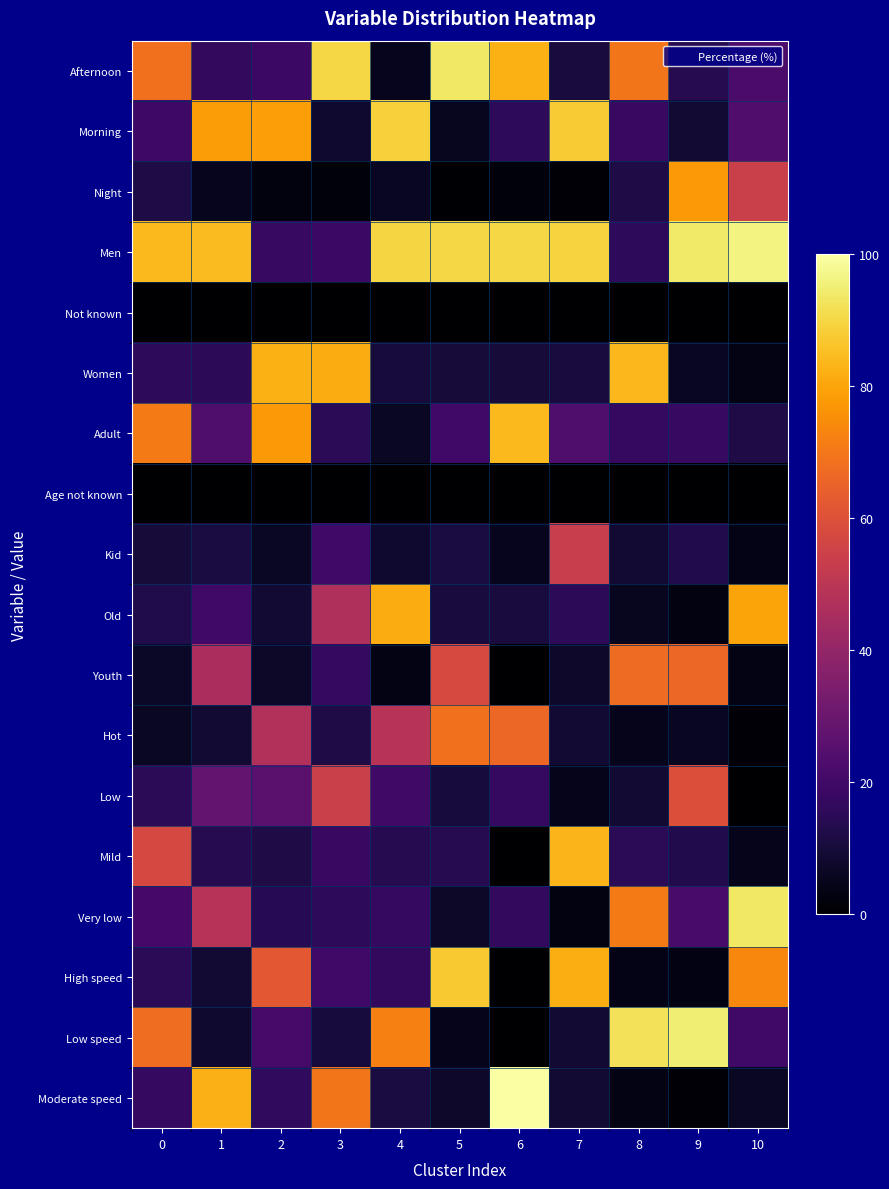

At 7, list the series in order from largest to smallest.

Men, Morning, Mild, High speed, Kid, Adult, Old, Afternoon, Women, Moderate speed, Low speed, Hot, Youth, Low, Very low, Night, Age not known, Not known